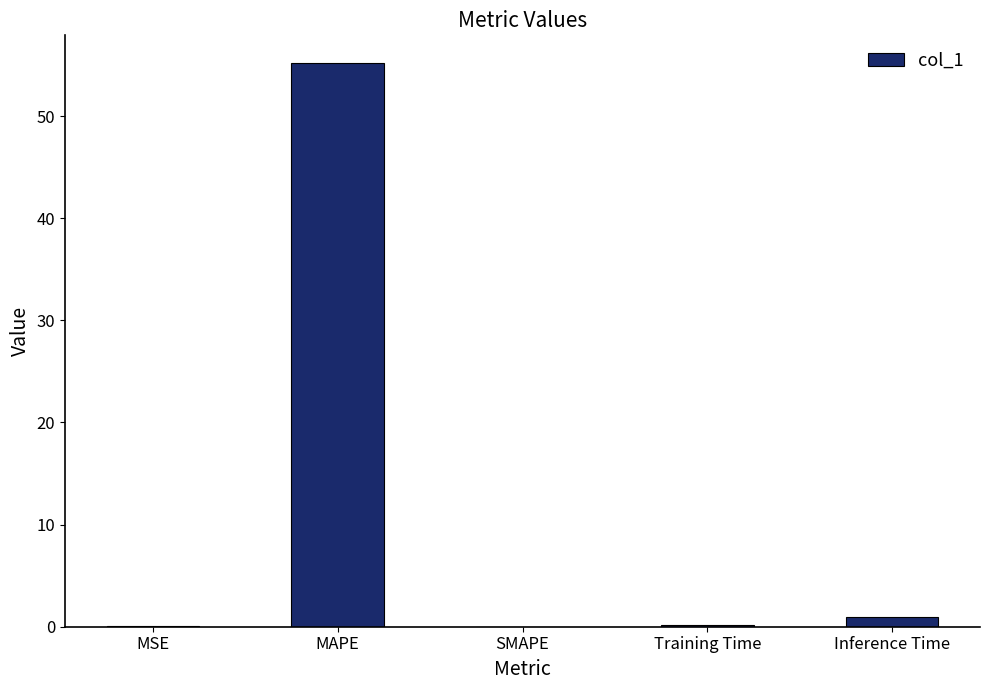

Are the bars horizontal?

No